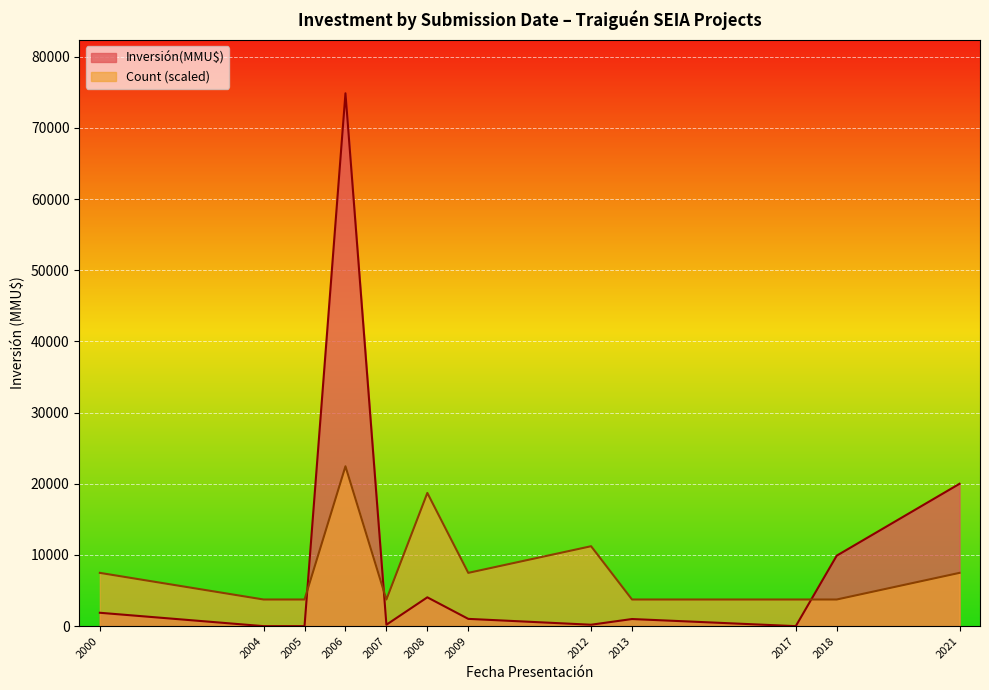

How many lines are shown in the chart?

2